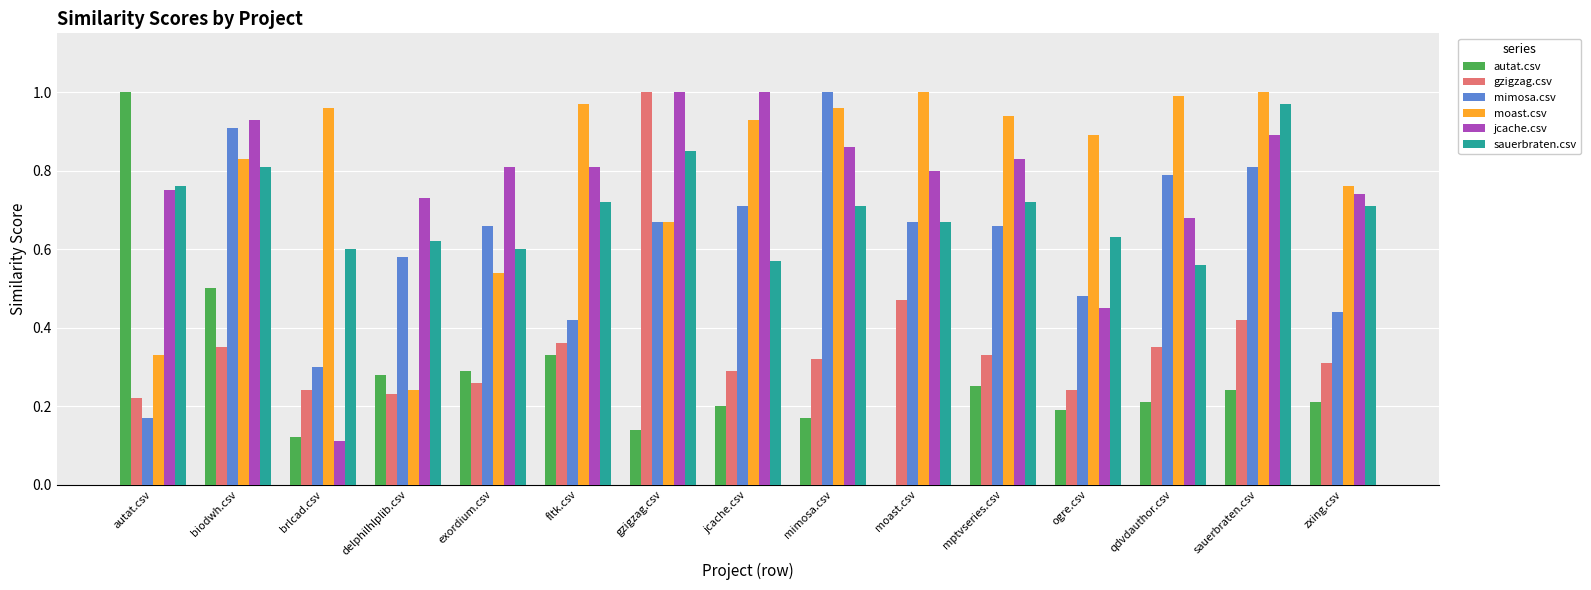

What is the sum of all sauerbraten.csv values?

10.5